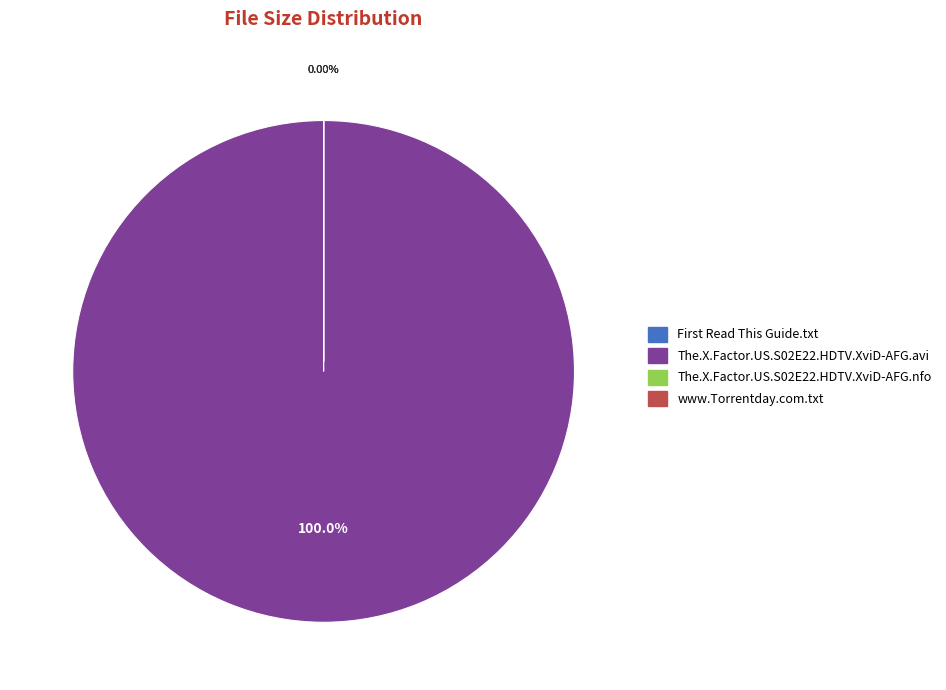

How many slices are in this pie chart?

4